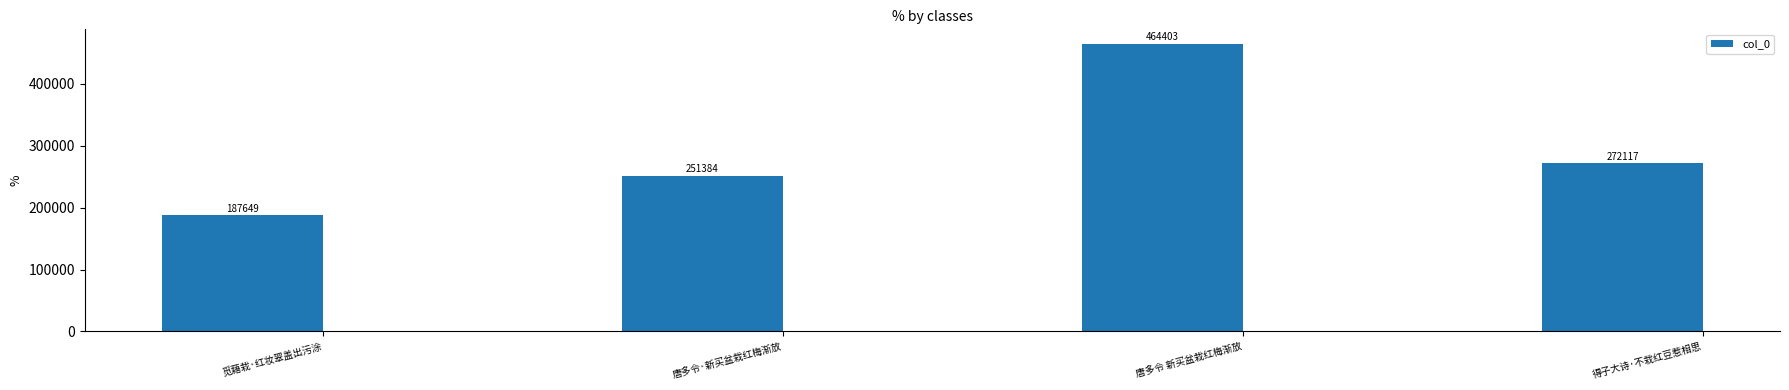

How many bars are there in total?

4